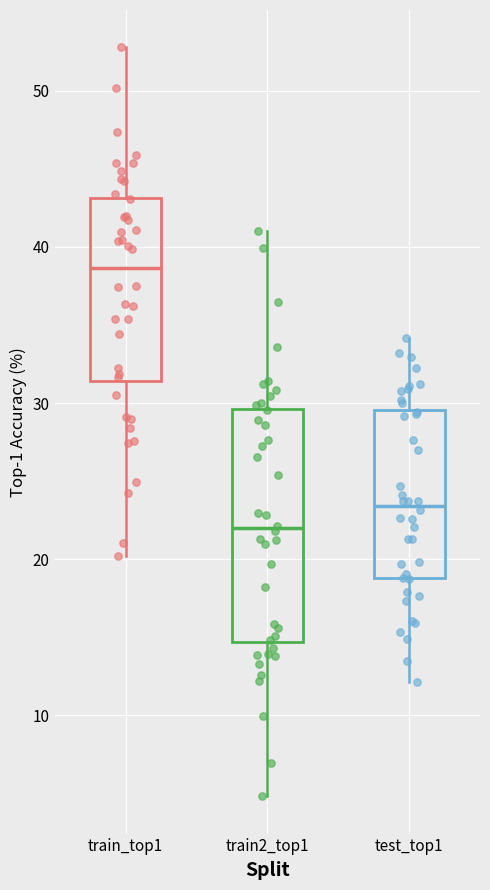

Reading left to right, read every box against the y-axis: the position of its median line, the range the box covers, and the ends of its whiskers. The values are not printed on the chart, so give them approximately, as read against the axis.

train_top1: median 39, box 31 to 43, whiskers 20 to 53
train2_top1: median 22, box 15 to 30, whiskers 5 to 41
test_top1: median 23, box 19 to 30, whiskers 12 to 34